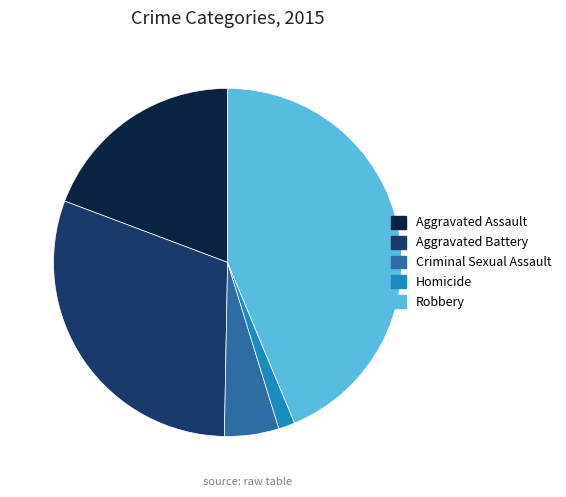

Which category has the biggest portion of the pie?

Robbery